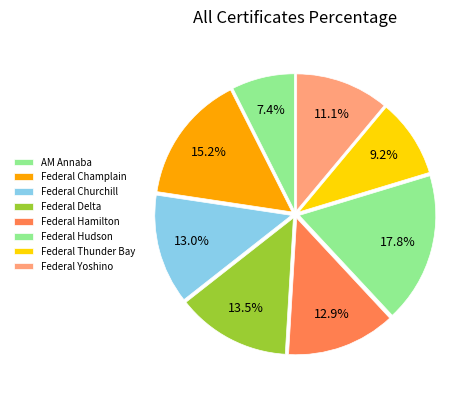

Is AM Annaba the majority of the pie?

No